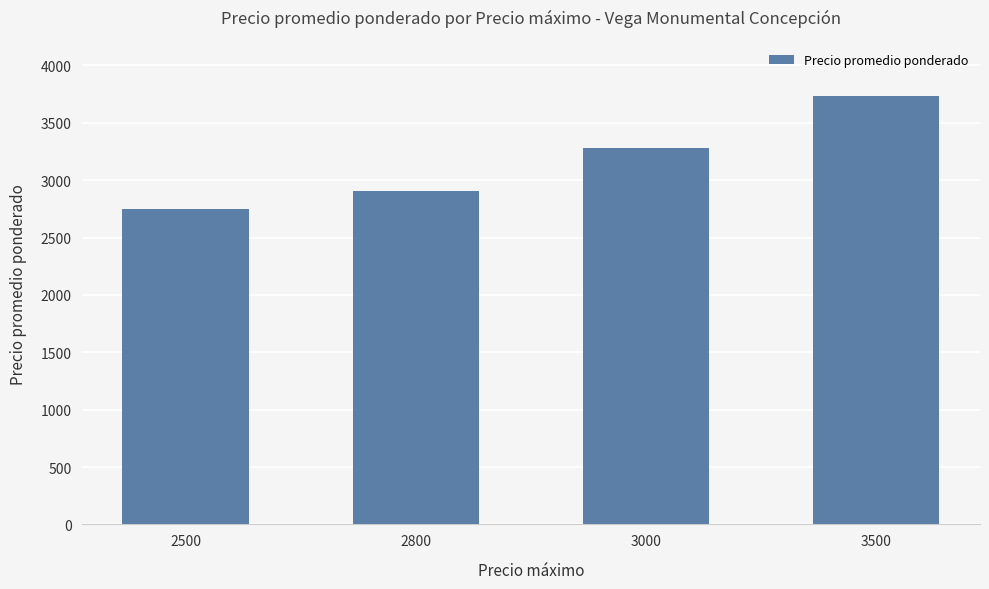

List the labels in order of value, smallest first.

2500, 2800, 3000, 3500